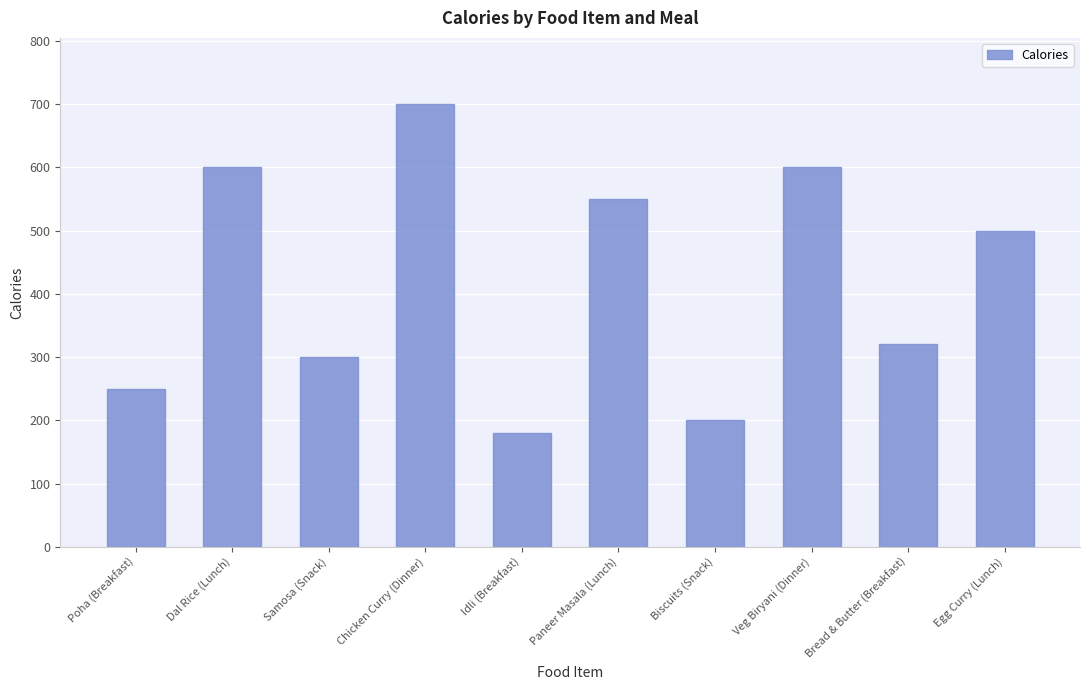

Reading left to right, transcribe all the data shown in this chart.

Poha (Breakfast)=250	Dal Rice (Lunch)=600	Samosa (Snack)=300	Chicken Curry (Dinner)=700	Idli (Breakfast)=180	Paneer Masala (Lunch)=550	Biscuits (Snack)=200	Veg Biryani (Dinner)=600	Bread & Butter (Breakfast)=320	Egg Curry (Lunch)=500